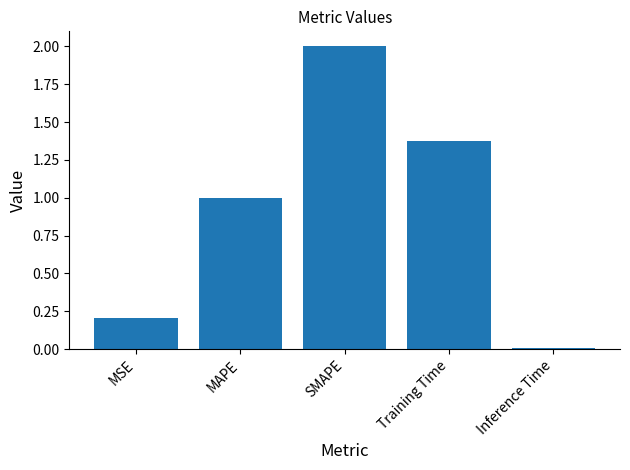

Which has a higher value, MSE or SMAPE?

SMAPE